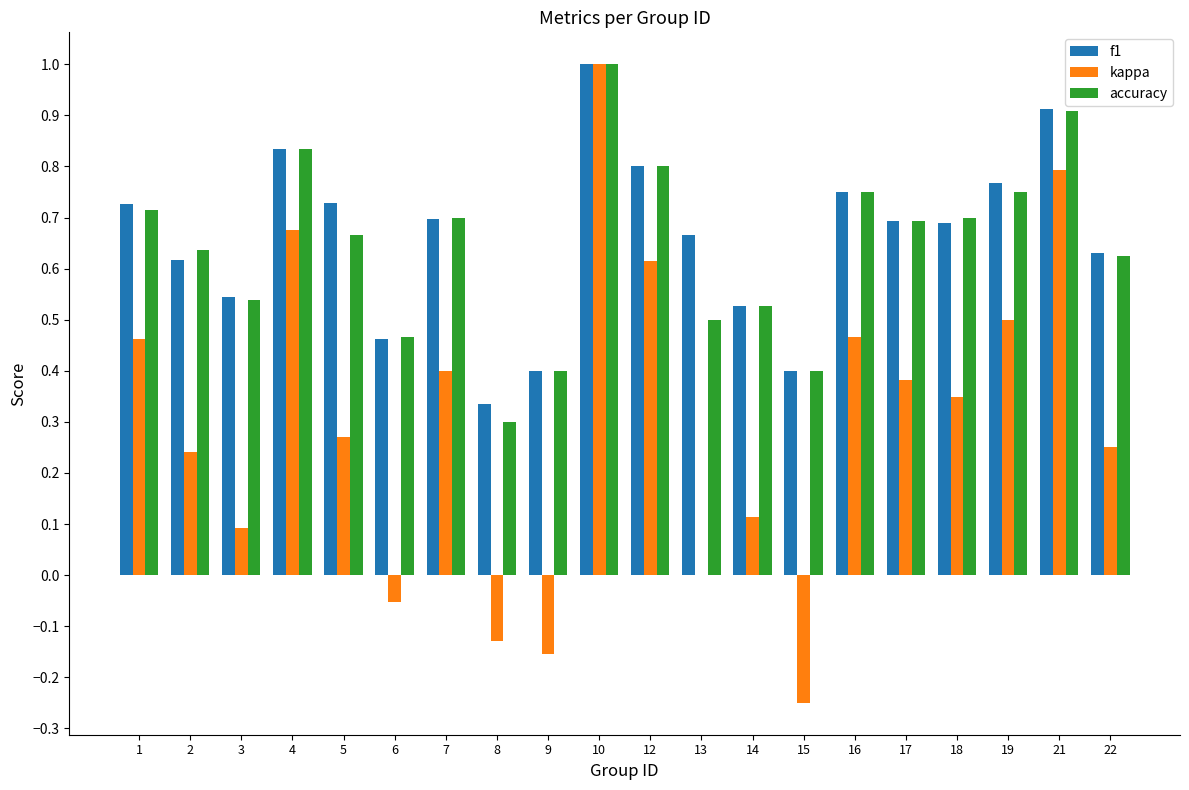

Are the bars horizontal?

No